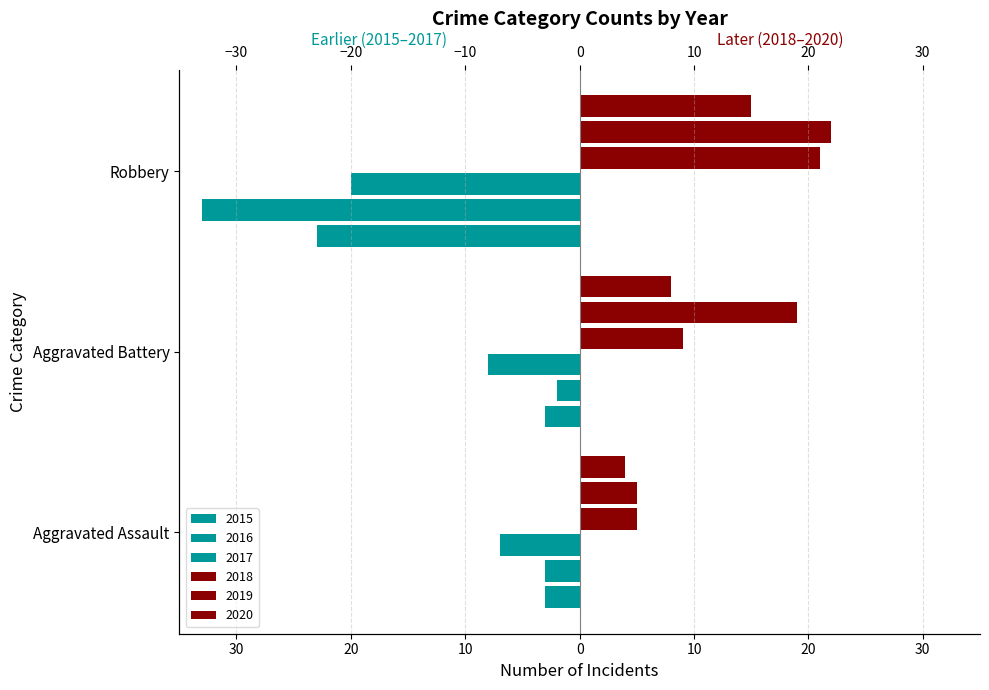

Is the value of 2016 at Aggravated Battery greater than the value of 2018 at Aggravated Assault?

No